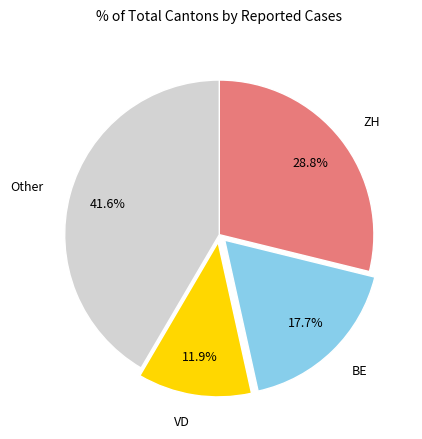

Rank the categories by value from highest to lowest.

Other, ZH, BE, VD